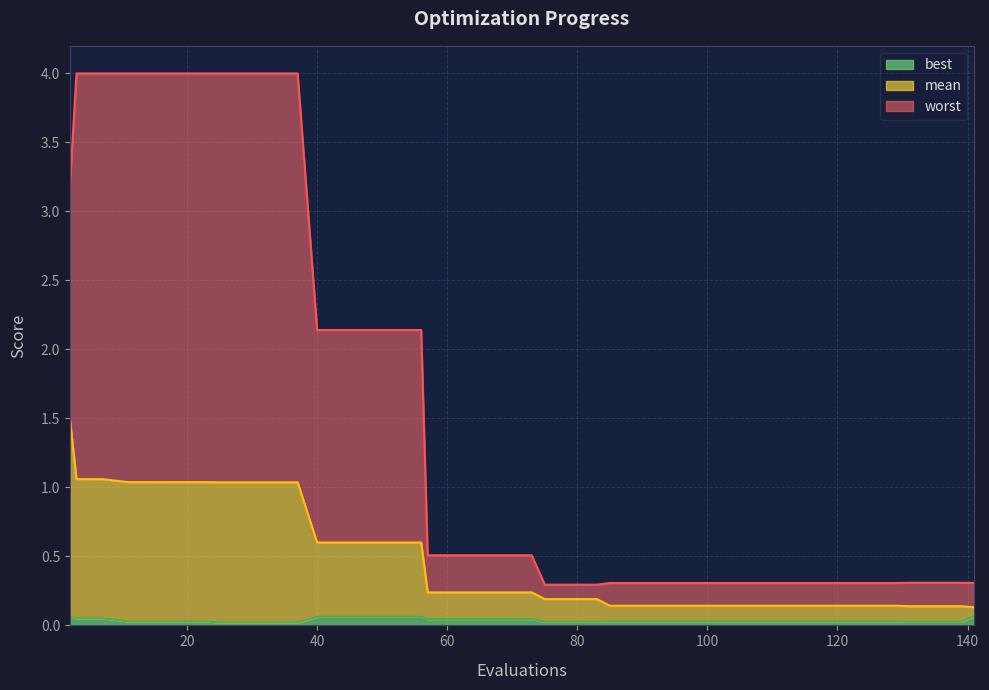

True or false: worst has more than 1 points higher than both neighbors.

False